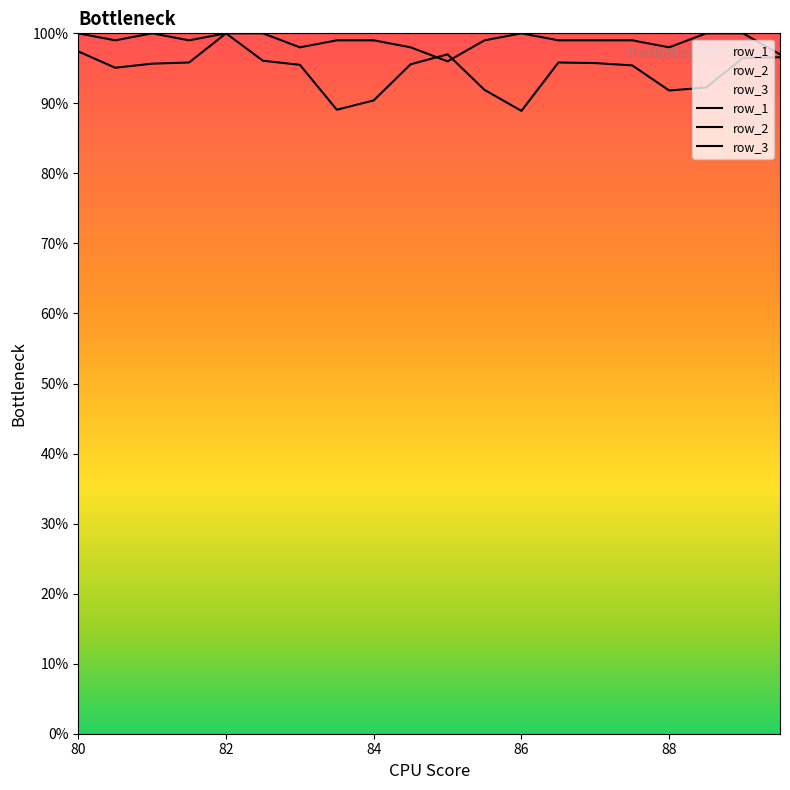

What is the minimum value for row_2?

88.9